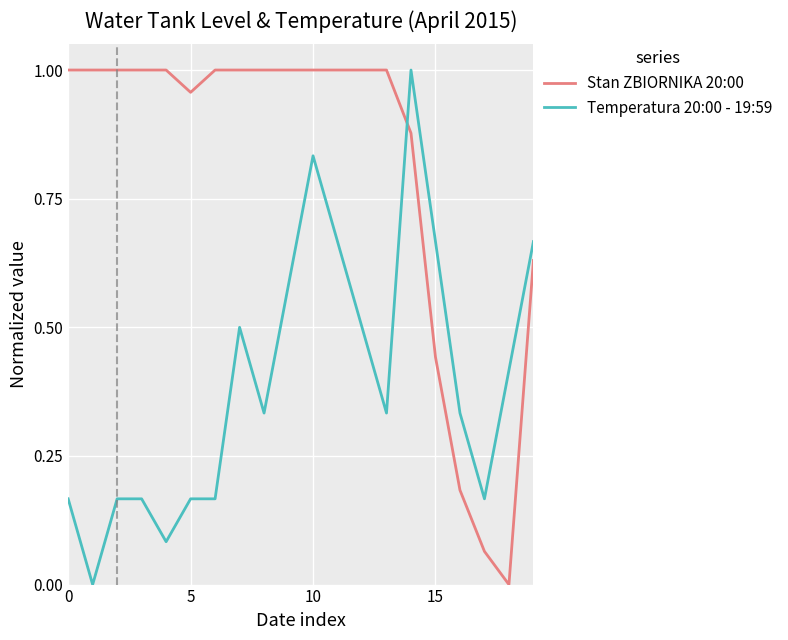

List the series in order of their overall mean, lowest first.

Temperatura 20:00 - 19:59, Stan ZBIORNIKA 20:00